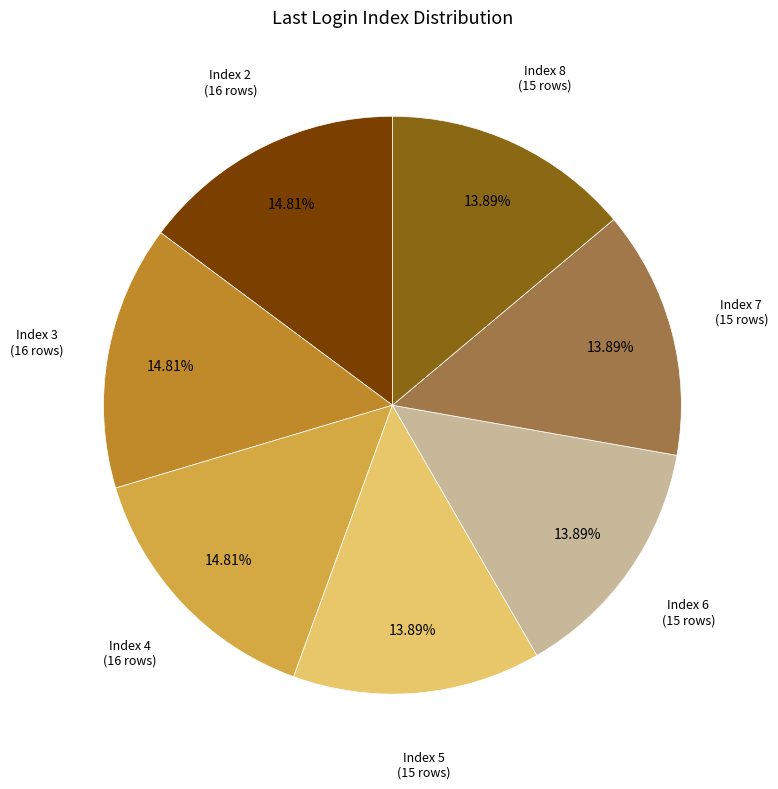

Is there any slice that represents more than half of the pie?

No